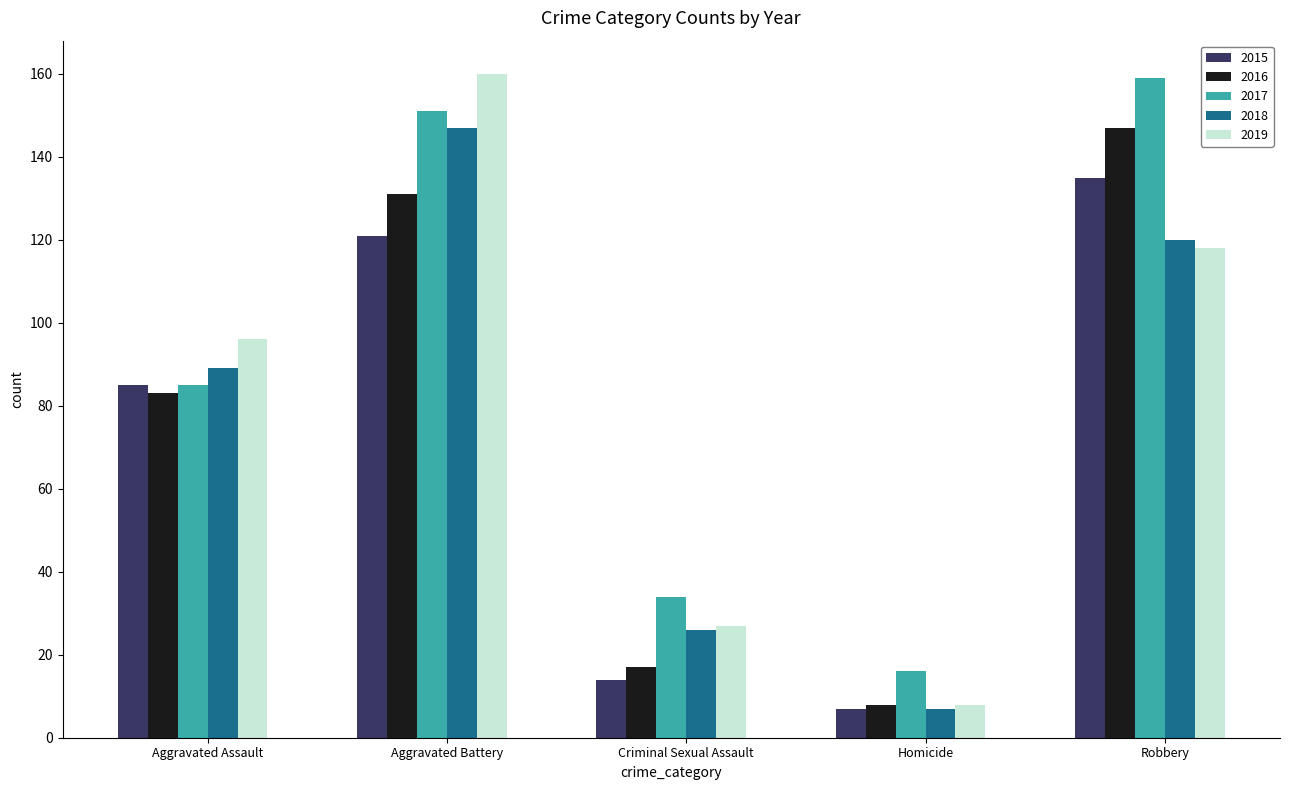

Rank the series at Aggravated Battery from lowest to highest value.

2015, 2016, 2018, 2017, 2019